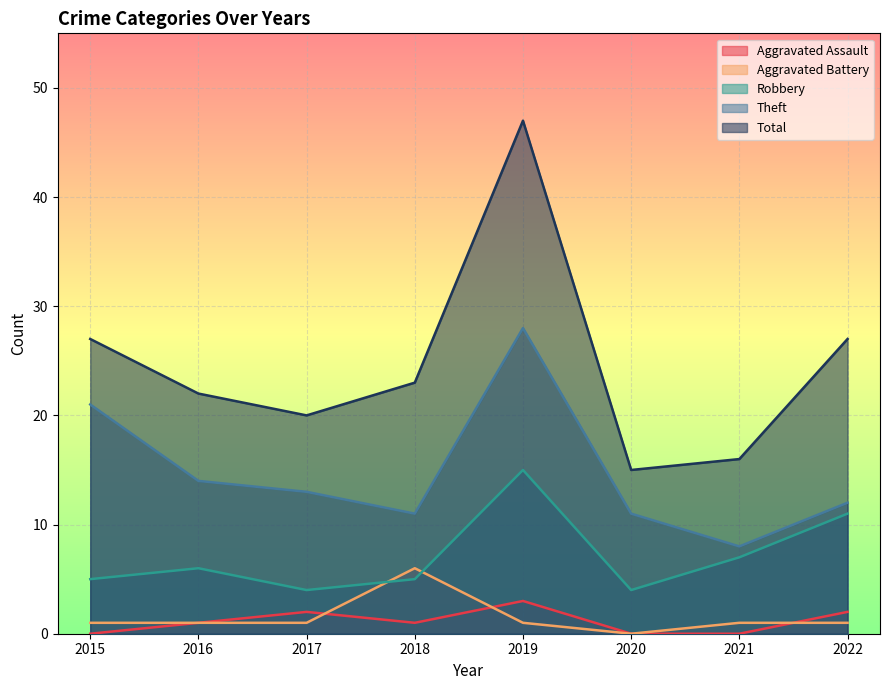

True or false: Theft and Robbery cross at least once.

False